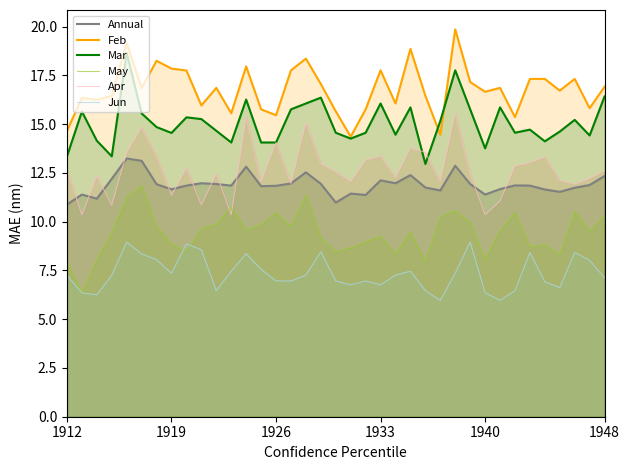

Which series has the largest total across all categories?

Feb